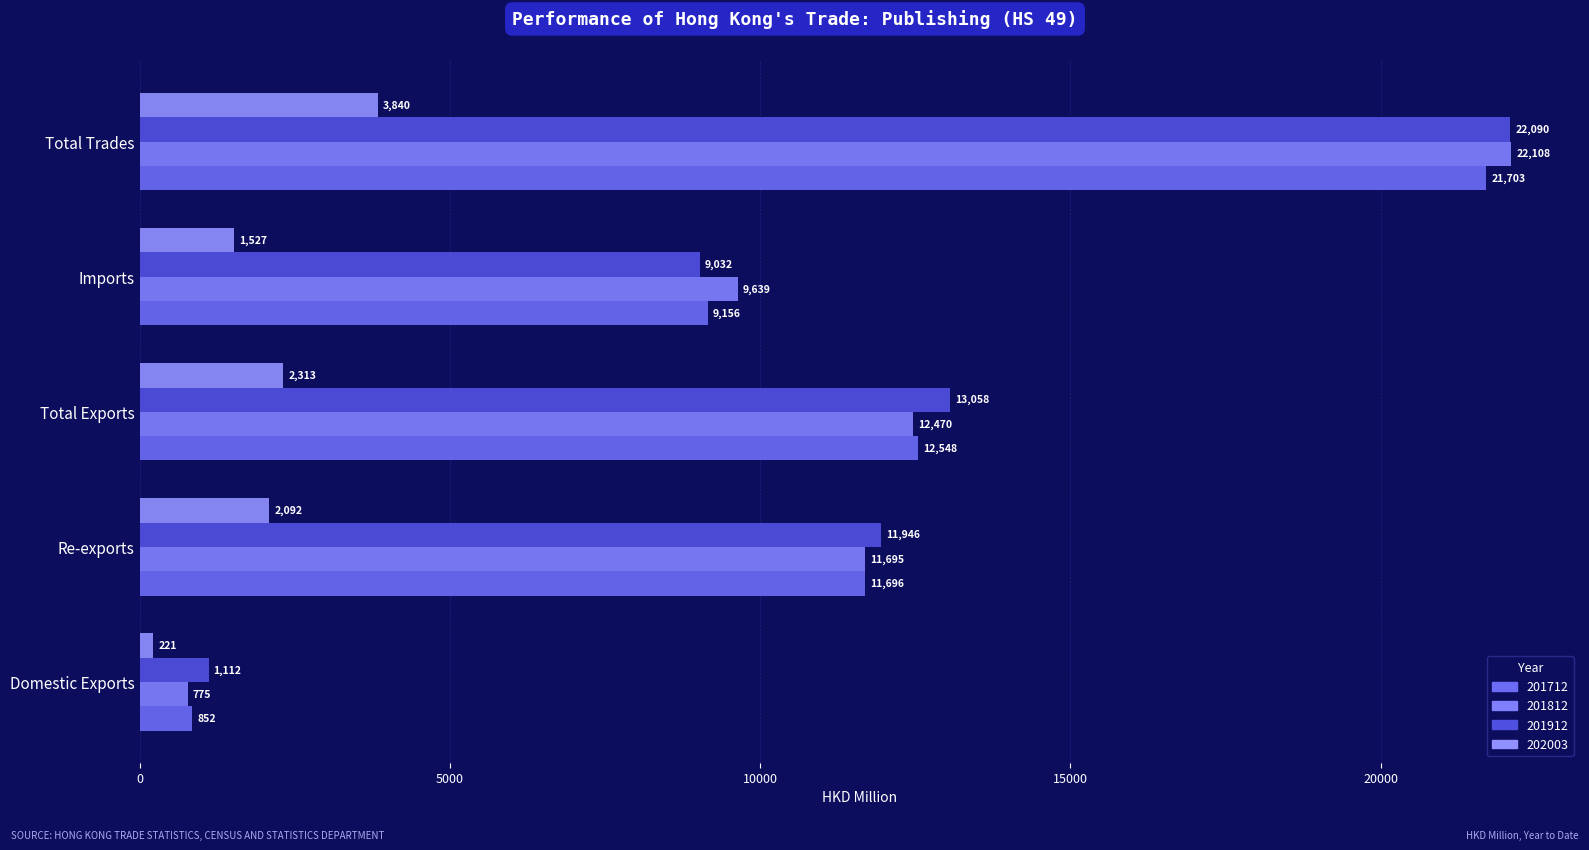

How many series are shown in this chart?

4